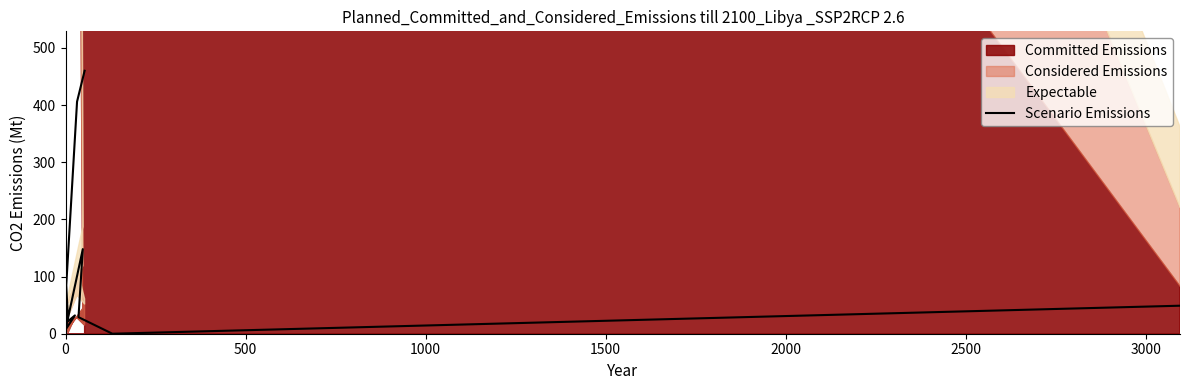

Does the chart have visible grid lines?

No